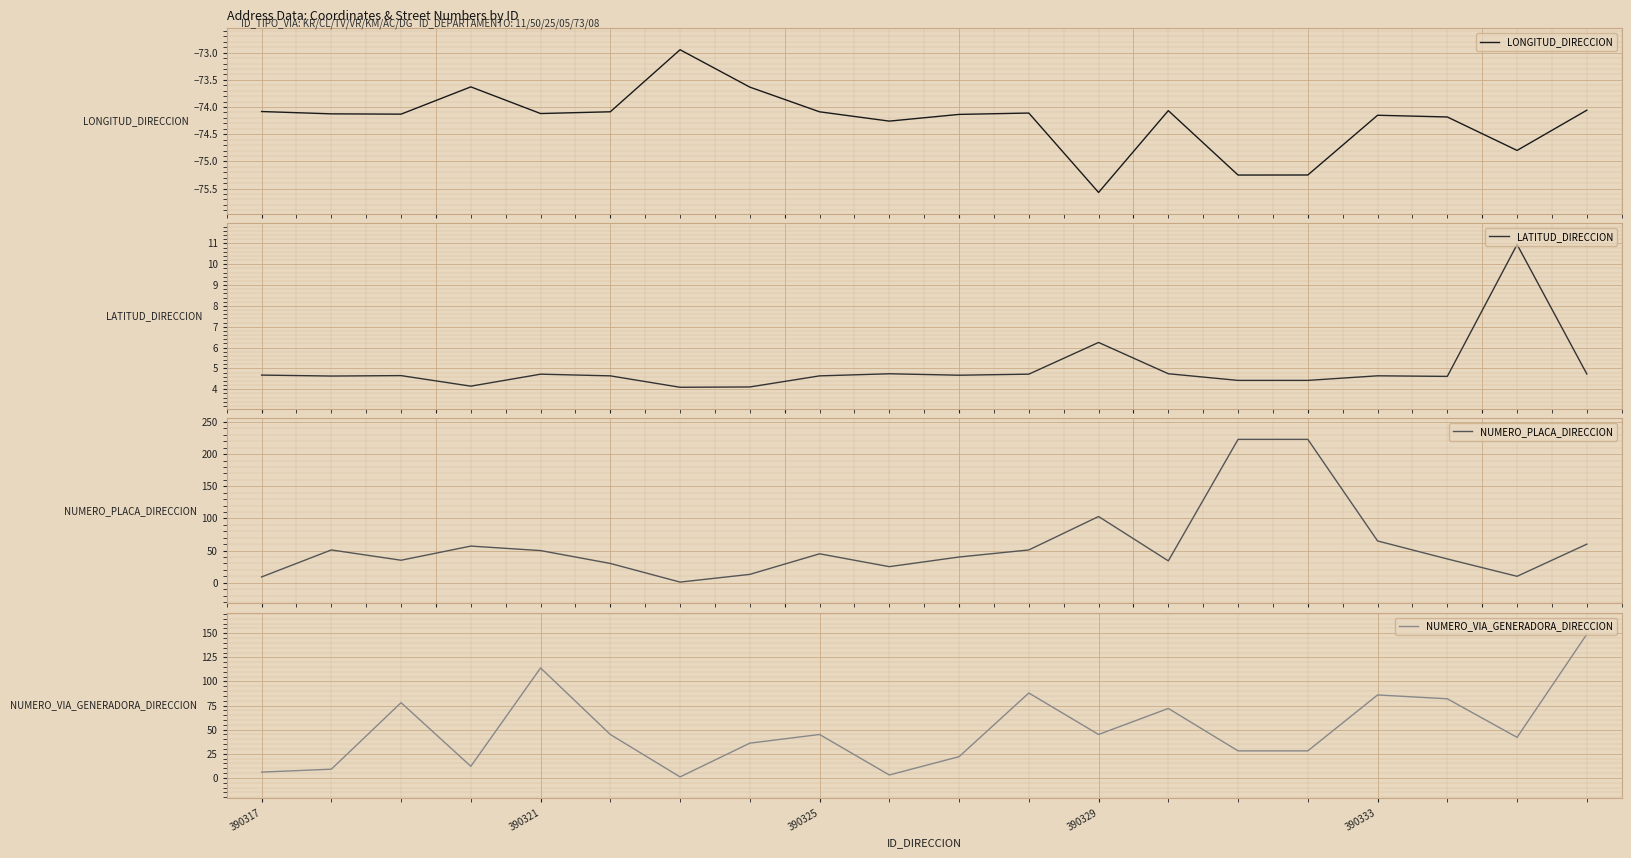

What is the value of the LONGITUD_DIRECCION point at the 18th from the left?

-74.2